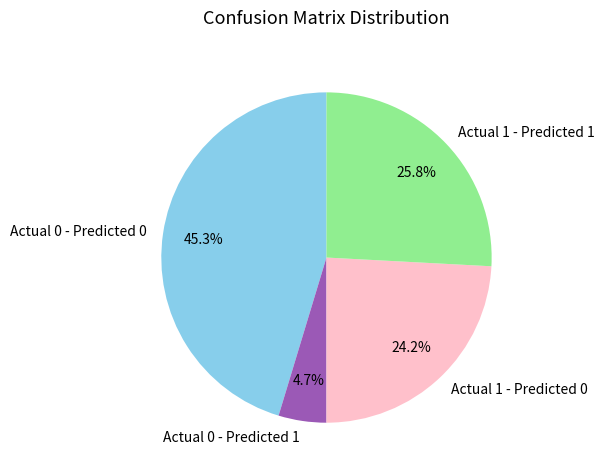

Which has a higher value, Actual 1 - Predicted 0 or Actual 0 - Predicted 1?

Actual 1 - Predicted 0